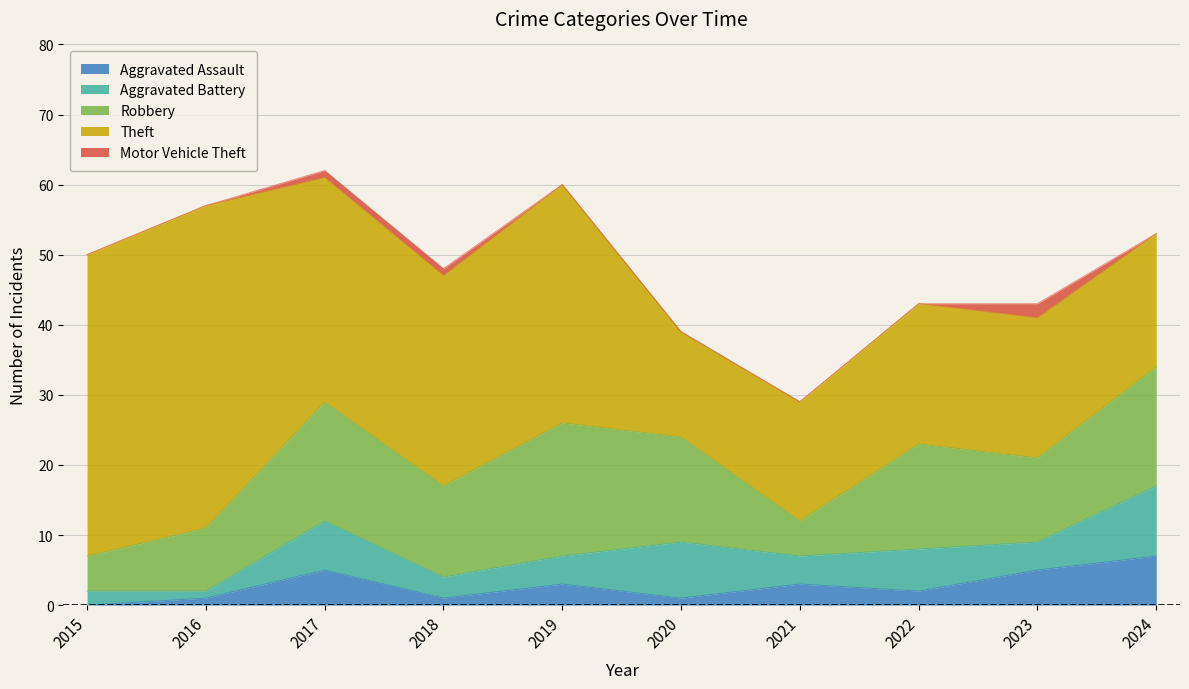

Rank the series at 2022 from highest to lowest value.

Theft, Robbery, Aggravated Battery, Aggravated Assault, Motor Vehicle Theft